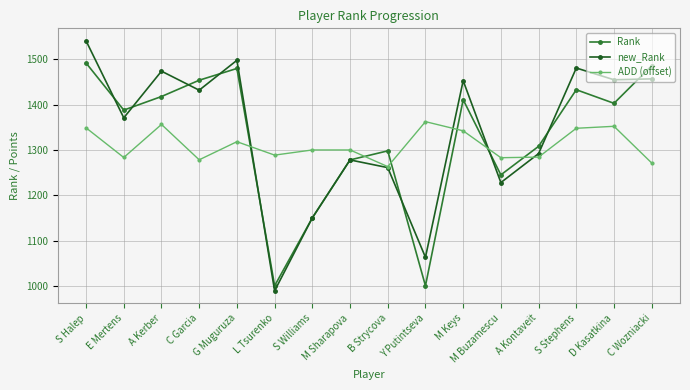

In Rank, how many points are higher than both neighbors (excluding endpoints)?

4